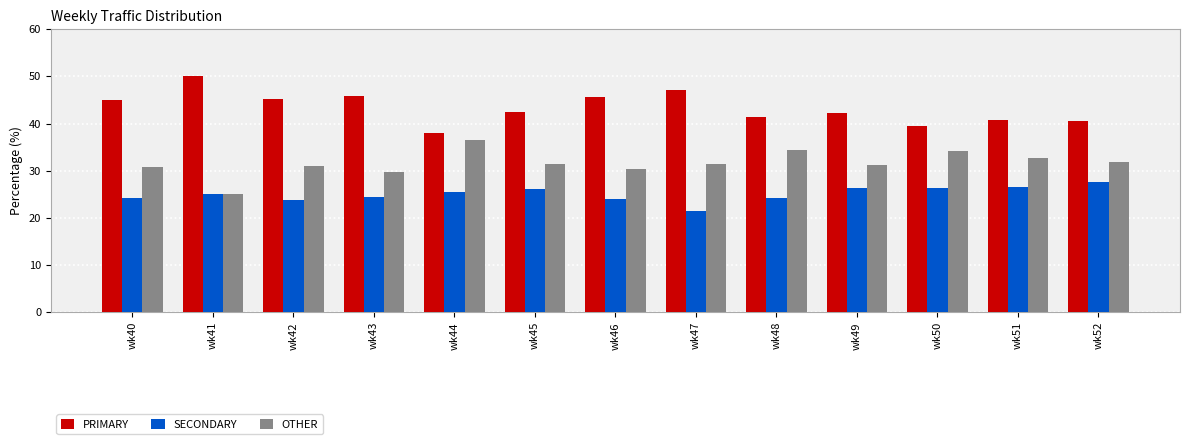

Which series has the largest total across all categories?

PRIMARY